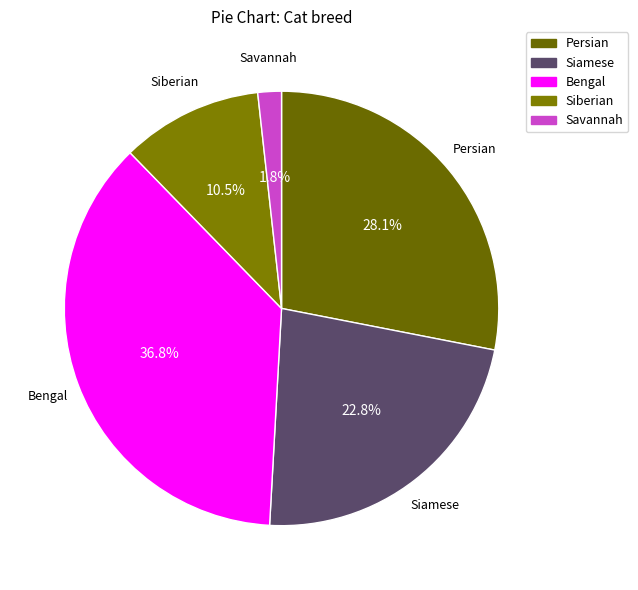

What percentage do Savannah and Bengal together represent?

38.6%